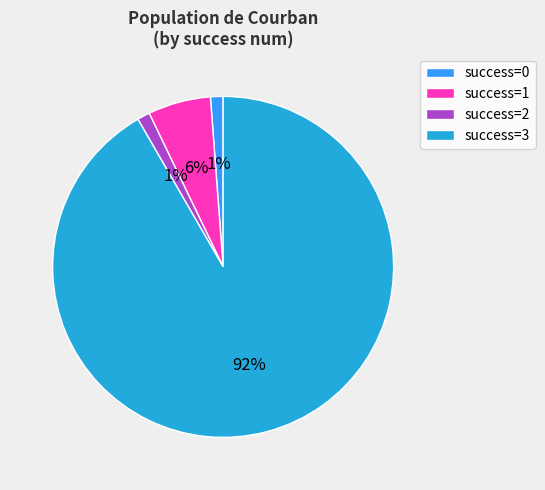

To the nearest percent, what portion does success=2 represent?

1%